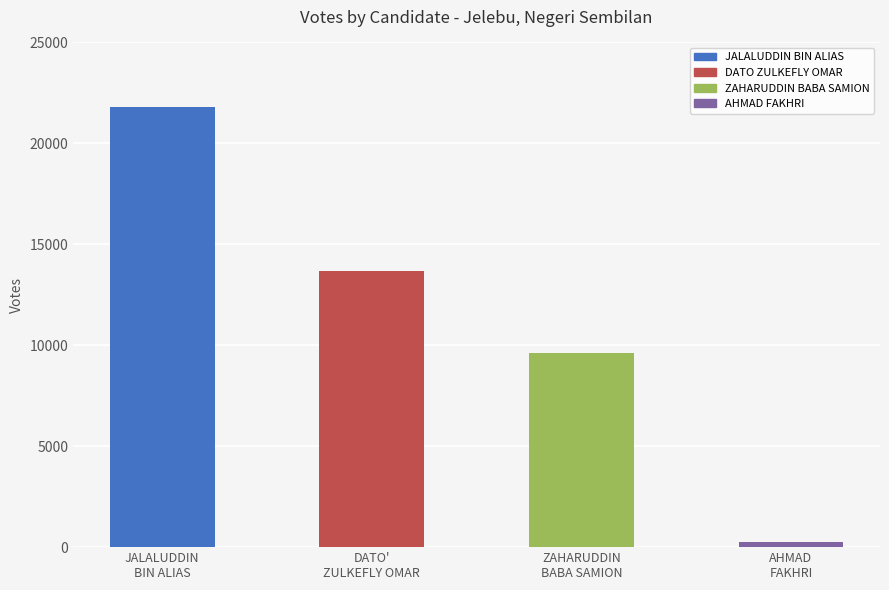

Reading left to right, extract all data points from this chart.

21805	13680	9596	253